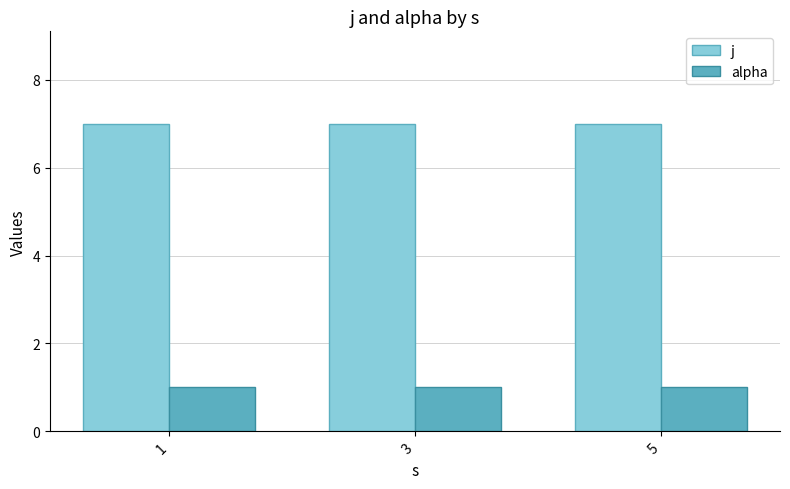

Does the chart contain stacked bars?

No